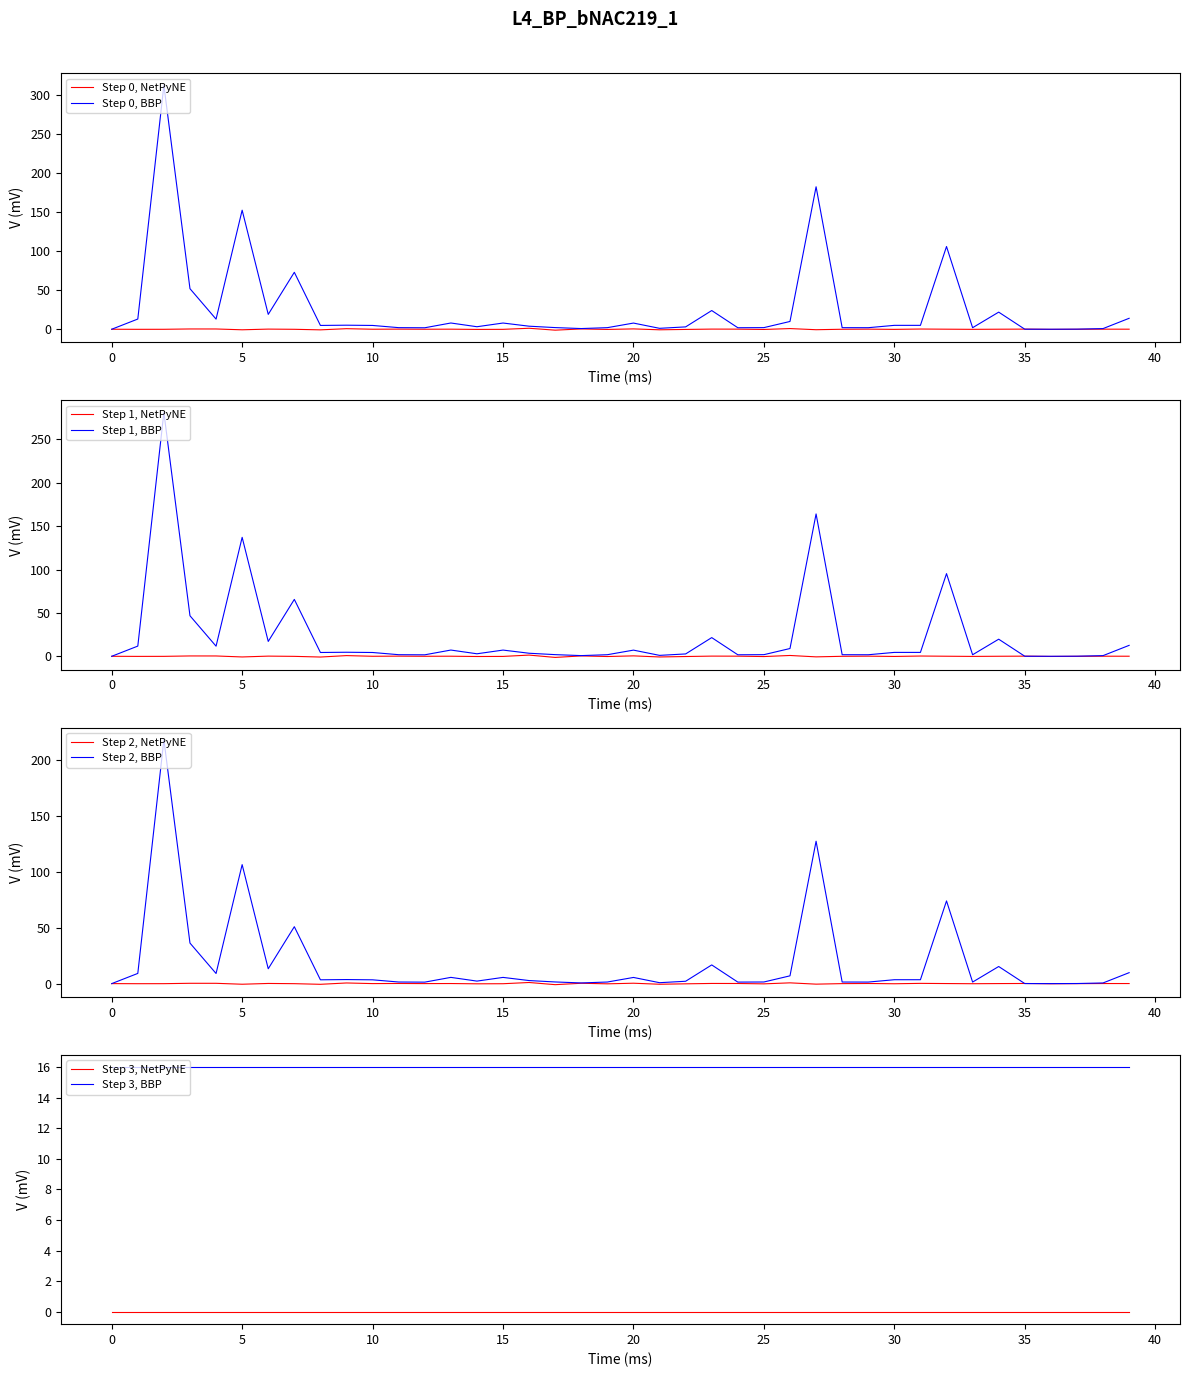

True or false: Step 3, BBP and Step 3, NetPyNE cross at least once.

False